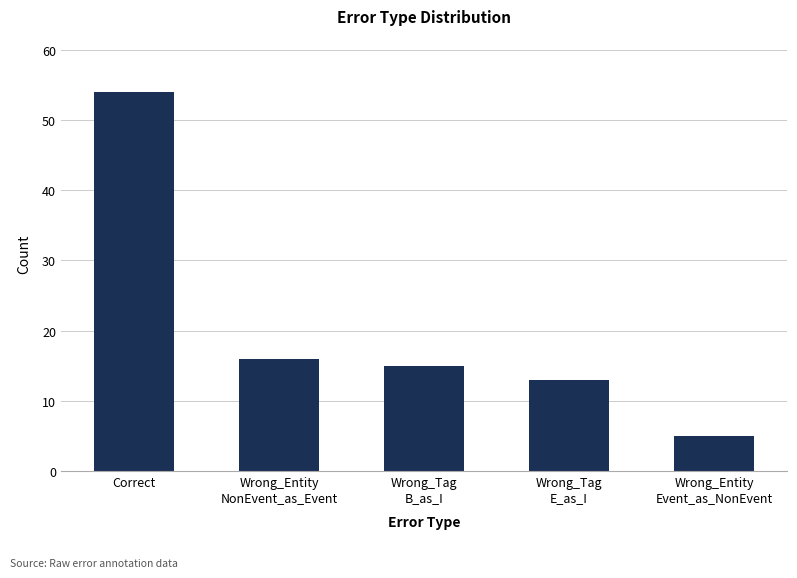

Between Wrong_Entity
NonEvent_as_Event and Wrong_Tag
E_as_I, which is larger?

Wrong_Entity
NonEvent_as_Event